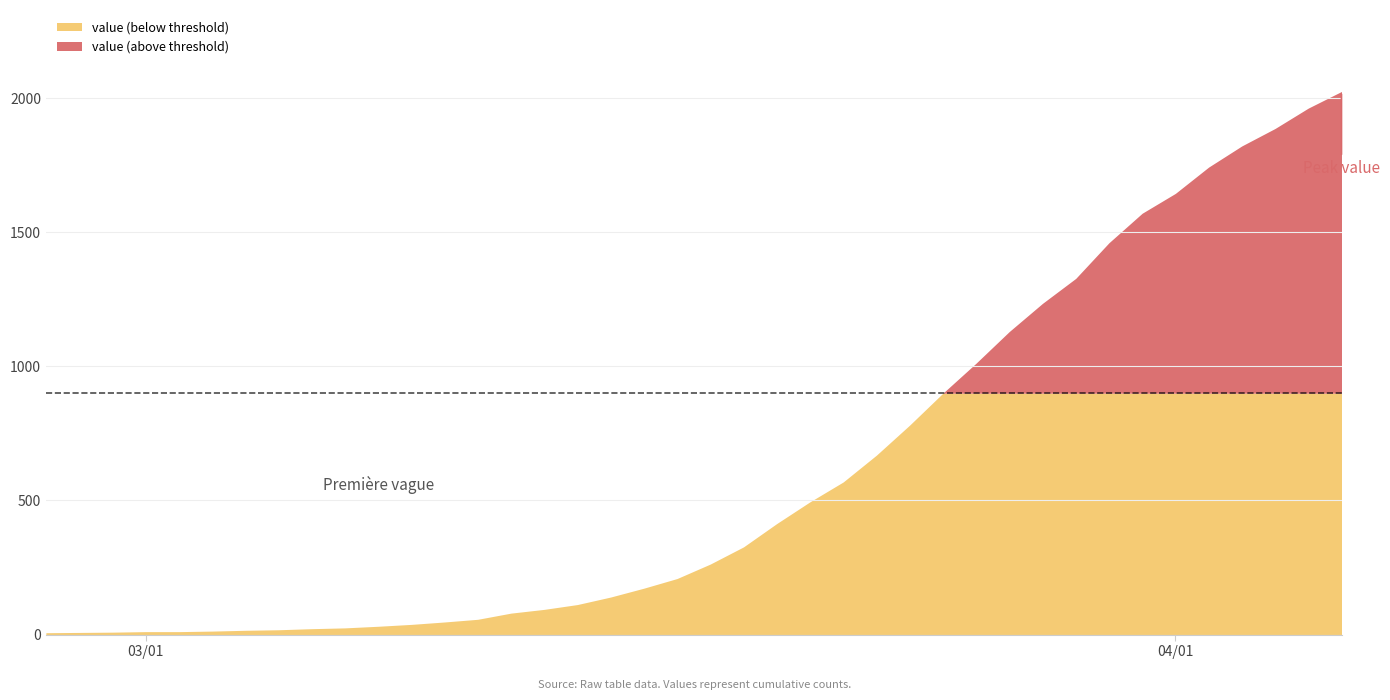

What is the value of the 12th point from the left?

38